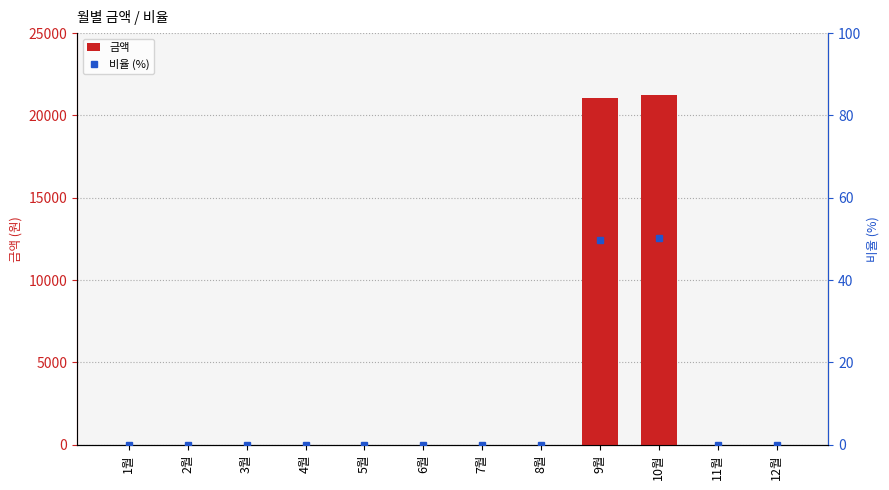

How many positive values does the 금액 series have?

2